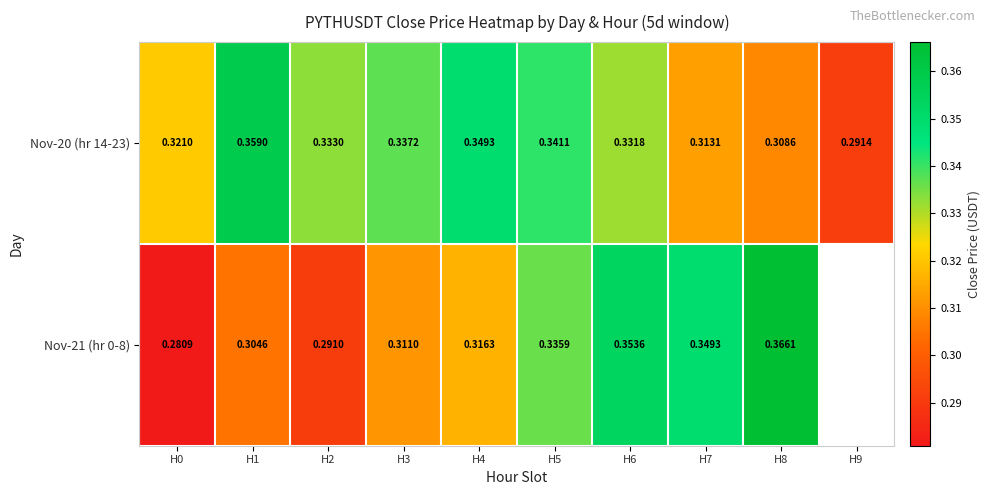

The Nov-20 (hr 14-23) series shows 0.3 at H8. True or false?

True